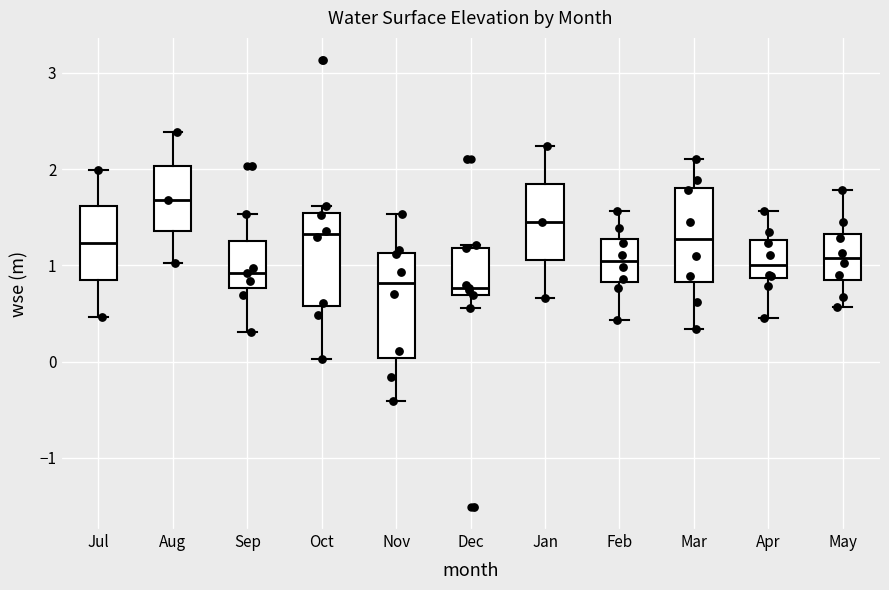

Reading left to right, transcribe this box plot: for each box, give where its median line is, the range the box spans, and where its two whiskers end, as read against the y-axis. The values are not printed on the chart, so give them approximately, as read against the axis.

Jul: median 1.2, box 0.8 to 1.6, whiskers 0.5 to 2.0
Aug: median 1.7, box 1.4 to 2.0, whiskers 1.0 to 2.4
Sep: median 0.9, box 0.8 to 1.3, whiskers 0.3 to 1.5
Oct: median 1.3, box 0.6 to 1.5, whiskers 0.0 to 1.6
Nov: median 0.8, box 0.0 to 1.1, whiskers -0.4 to 1.5
Dec: median 0.8, box 0.7 to 1.2, whiskers 0.6 to 1.2 (just above the box's upper edge)
Jan: median 1.5, box 1.1 to 1.8, whiskers 0.7 to 2.2
Feb: median 1.0, box 0.8 to 1.3, whiskers 0.4 to 1.6
Mar: median 1.3, box 0.8 to 1.8, whiskers 0.3 to 2.1
Apr: median 1.0, box 0.9 to 1.3, whiskers 0.5 to 1.6
May: median 1.1, box 0.8 to 1.3, whiskers 0.6 to 1.8